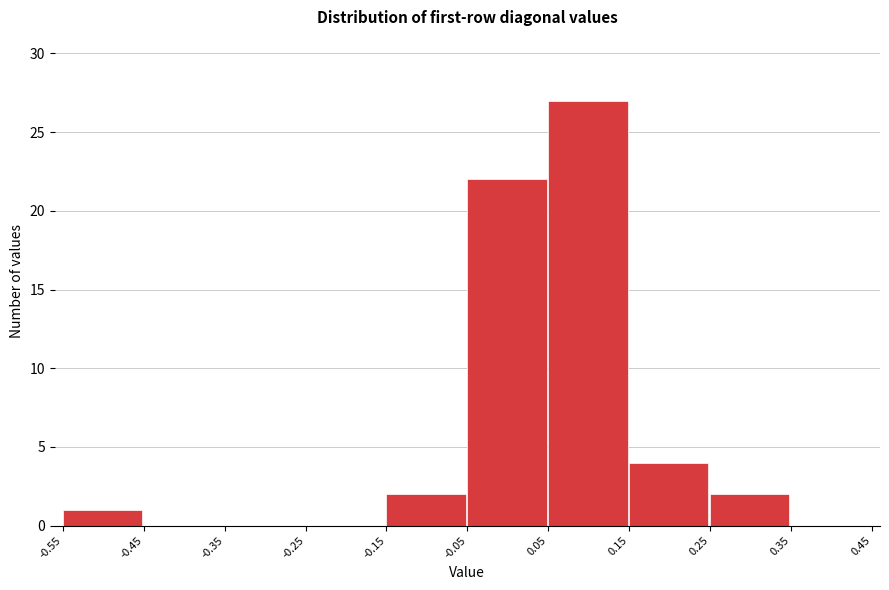

Which range on the x-axis has the tallest bar?

0.05 to 0.15